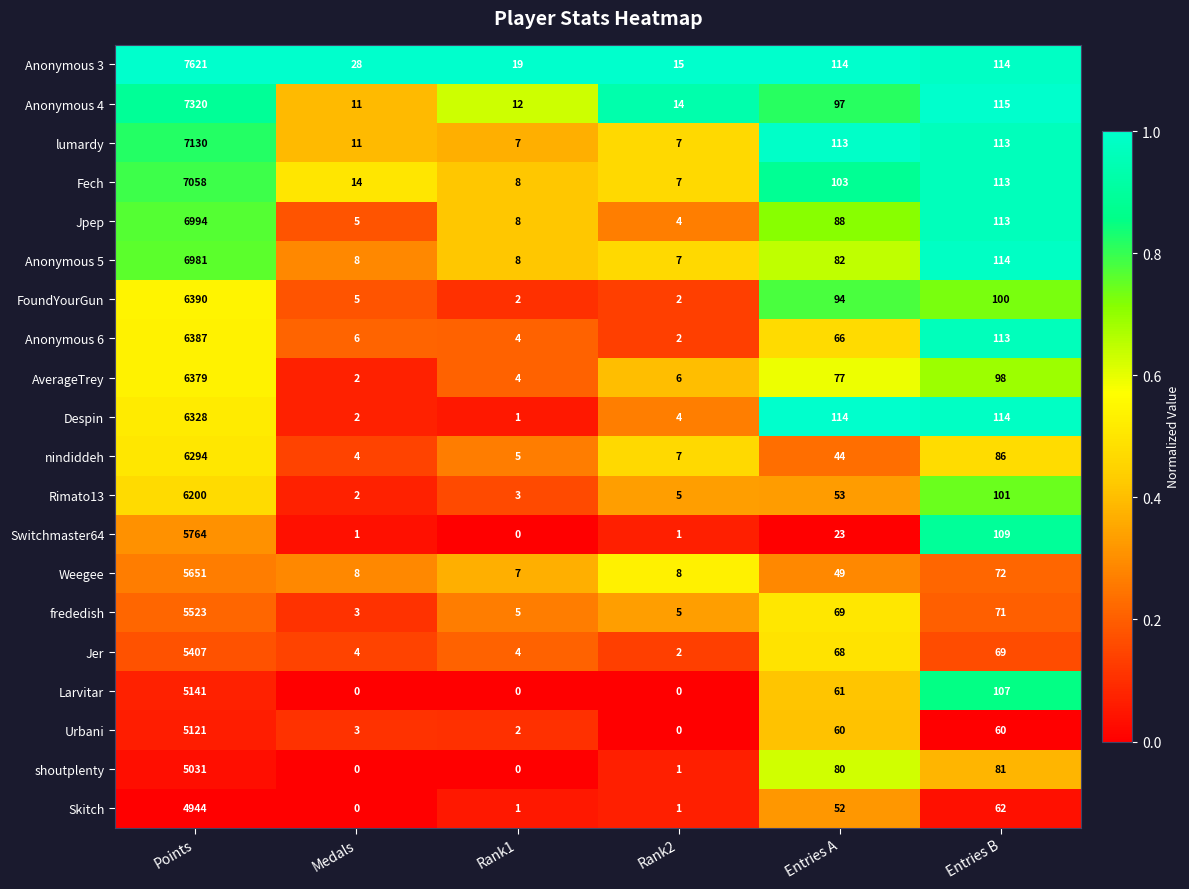

Rank the categories by nindiddeh value from lowest to highest.

Medals, Rank1, Rank2, Entries A, Entries B, Points